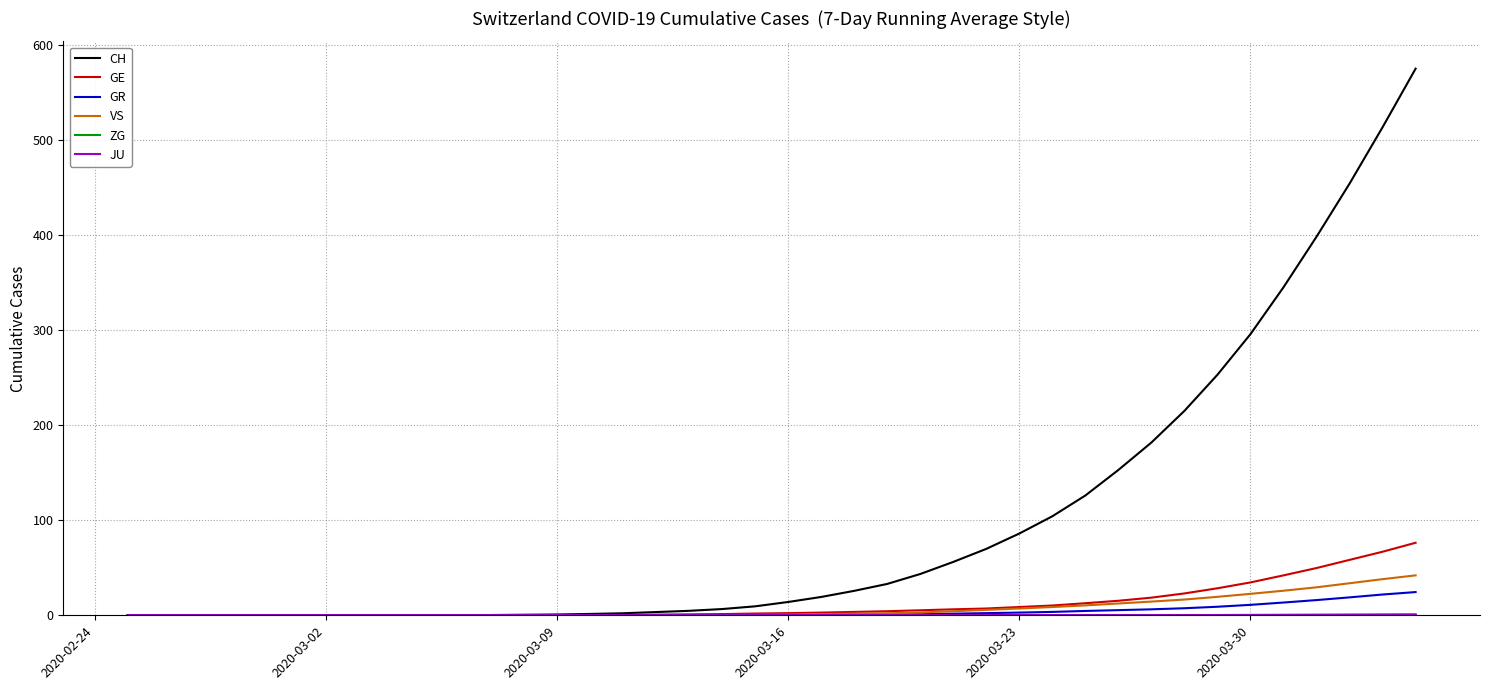

What is the maximum value for GE?

76.3